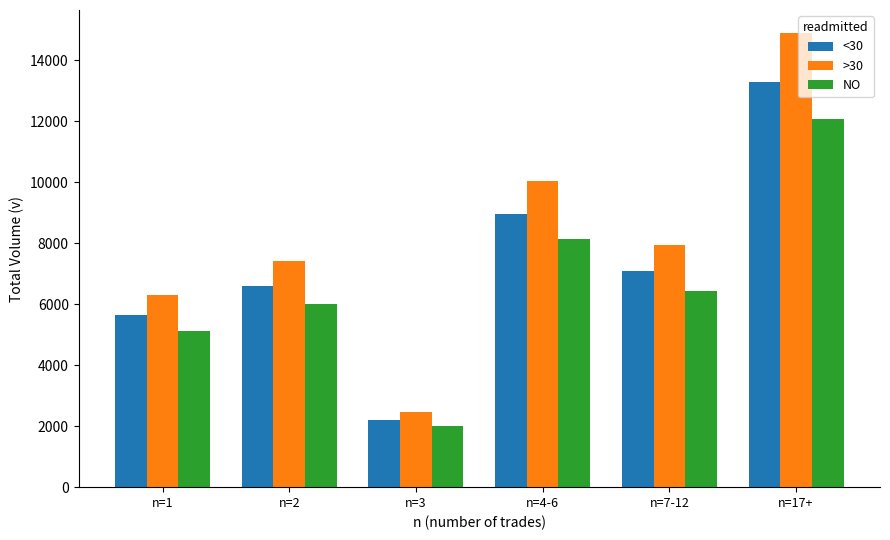

What is the difference between the highest and lowest values at n=4-6?

1897